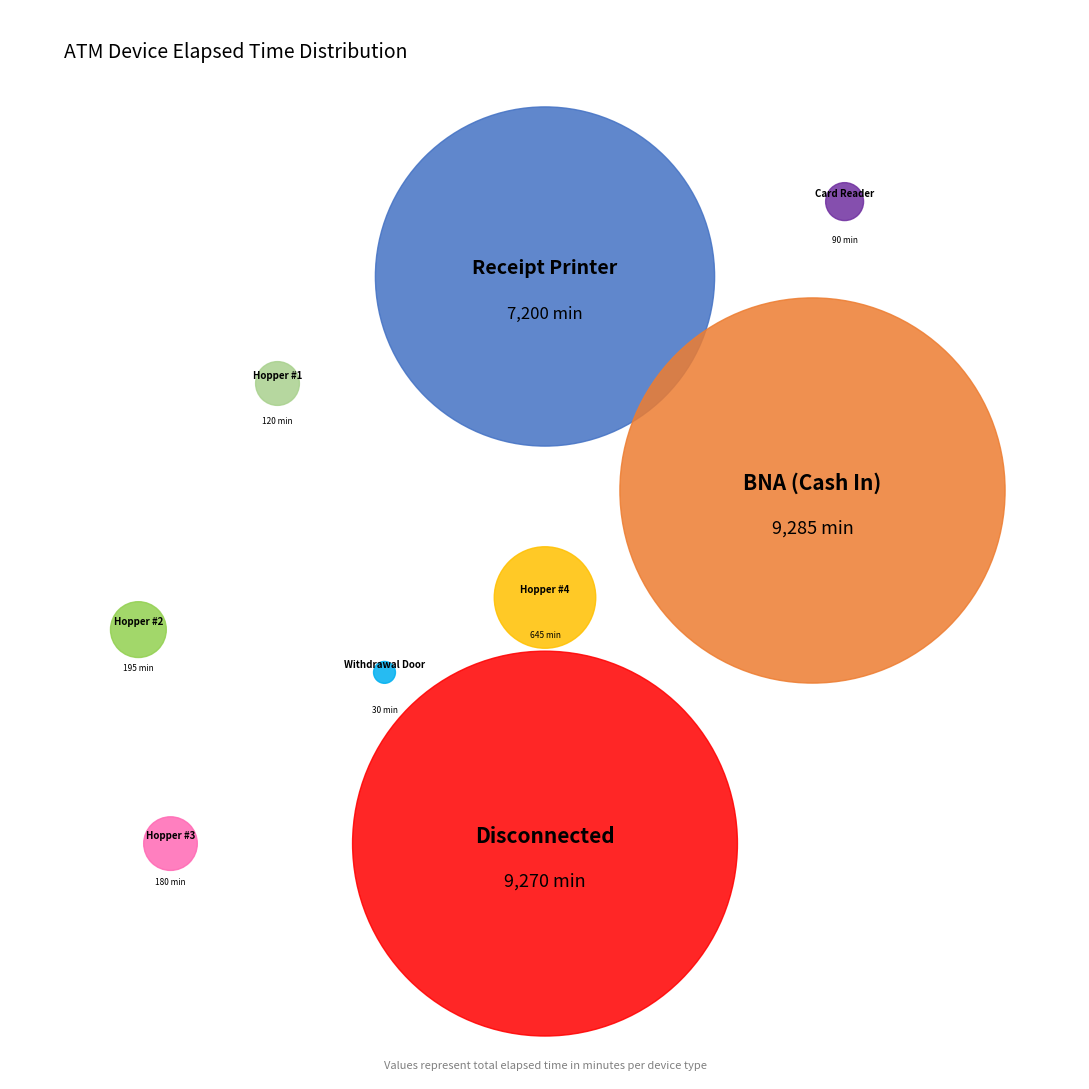

Does Hopper #4 account for over 50% of the chart?

No